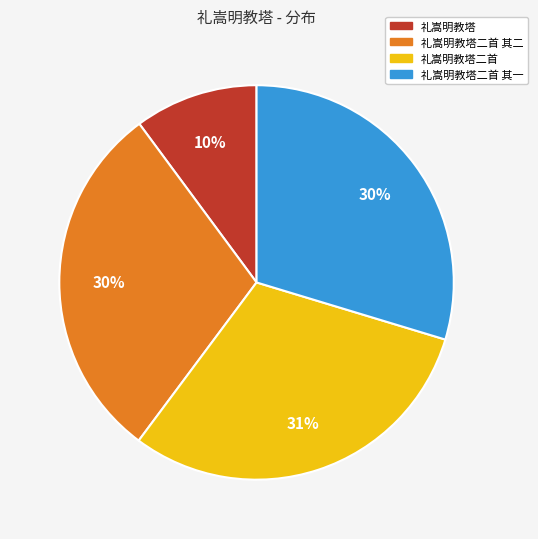

Is there a majority slice in this chart?

No